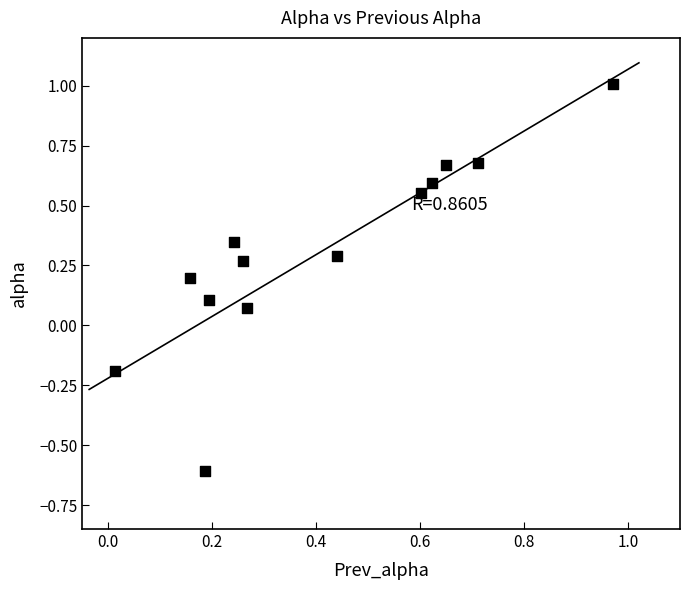

What is the range of X values (max minus min)?

1.0